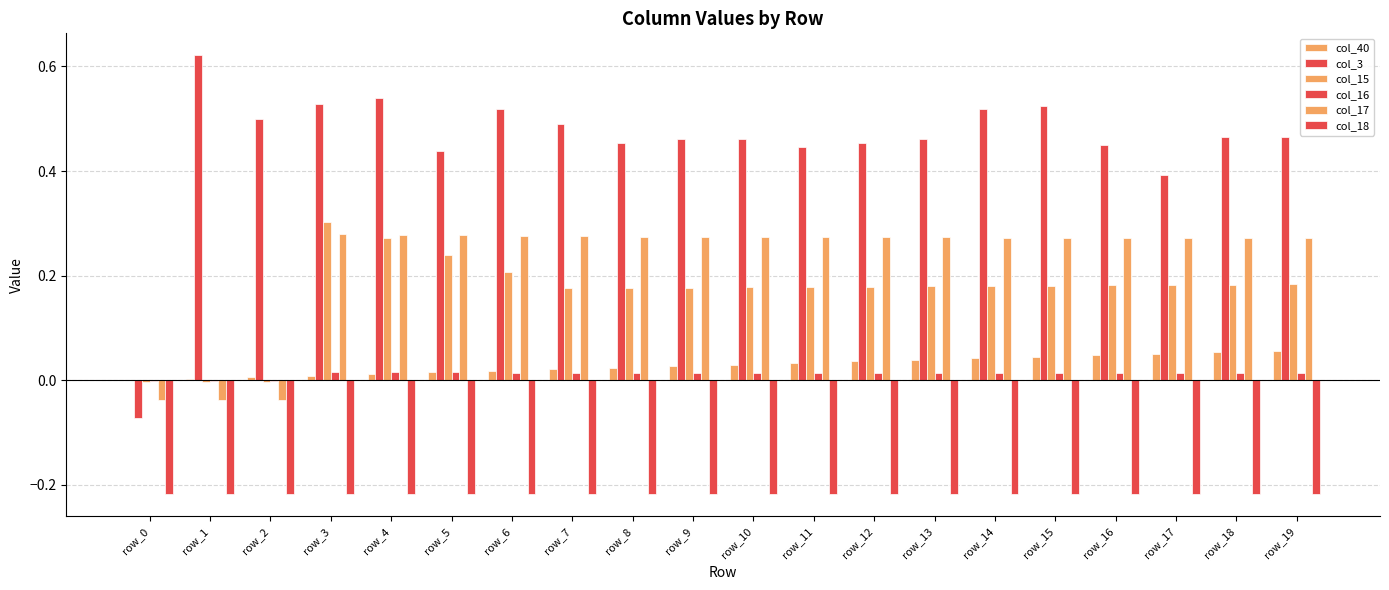

How many values in col_3 are above zero?

19